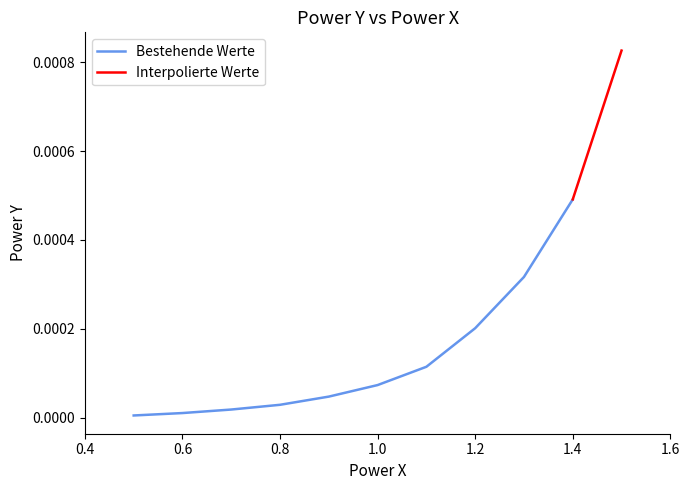

List the labels in order of value, smallest first.

0.5, 0.6, 0.7, 0.8, 0.9, 1.0, 1.1, 1.2, 1.3, 1.4, 1.5